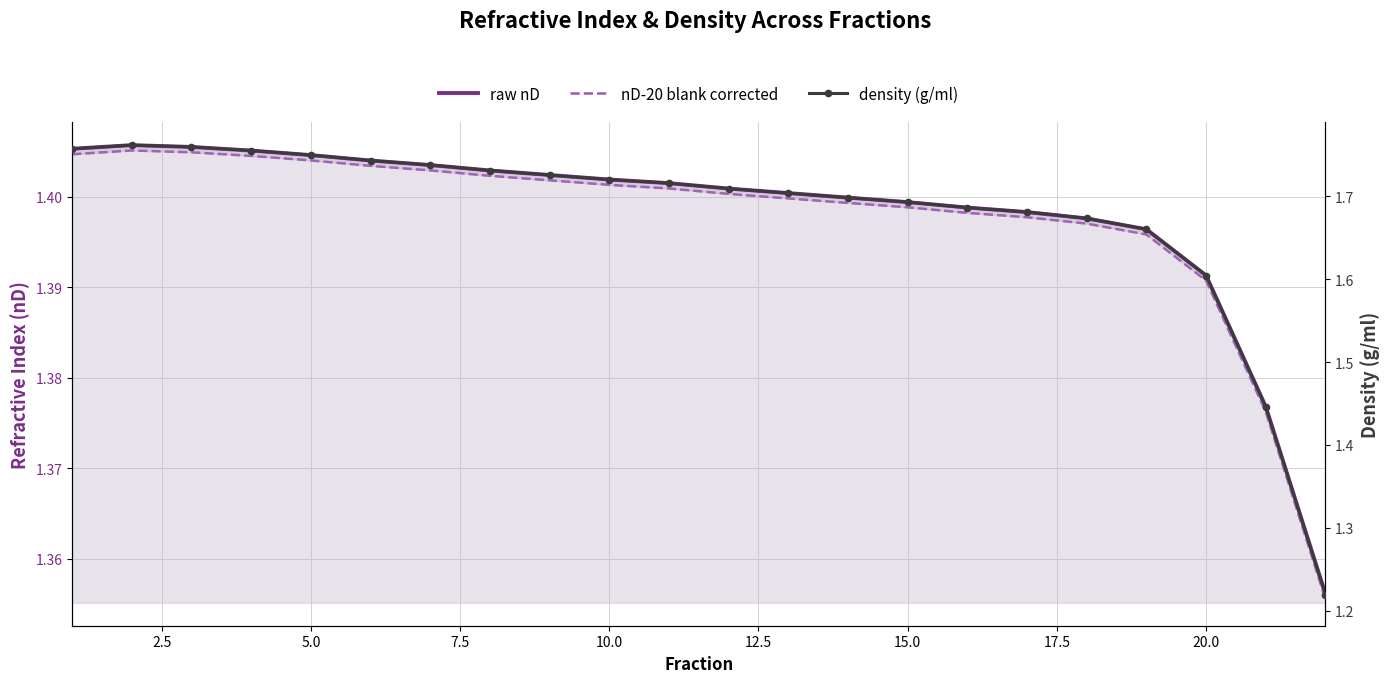

Which has a higher value, 22.5 or 7.5?

7.5